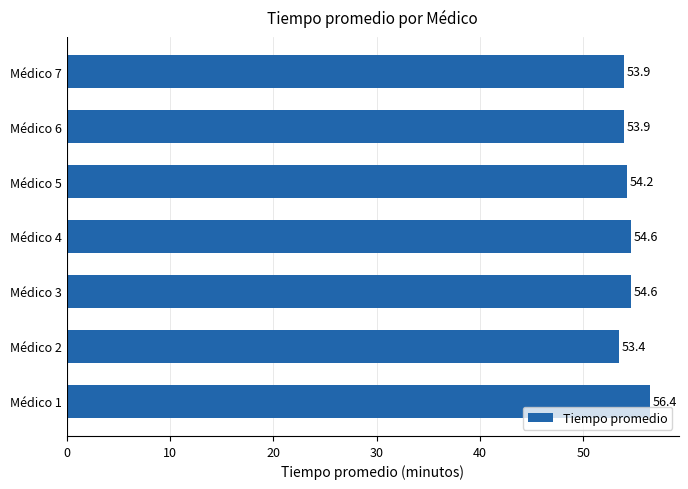

The value at Médico 4 is 20.5. True or false?

False